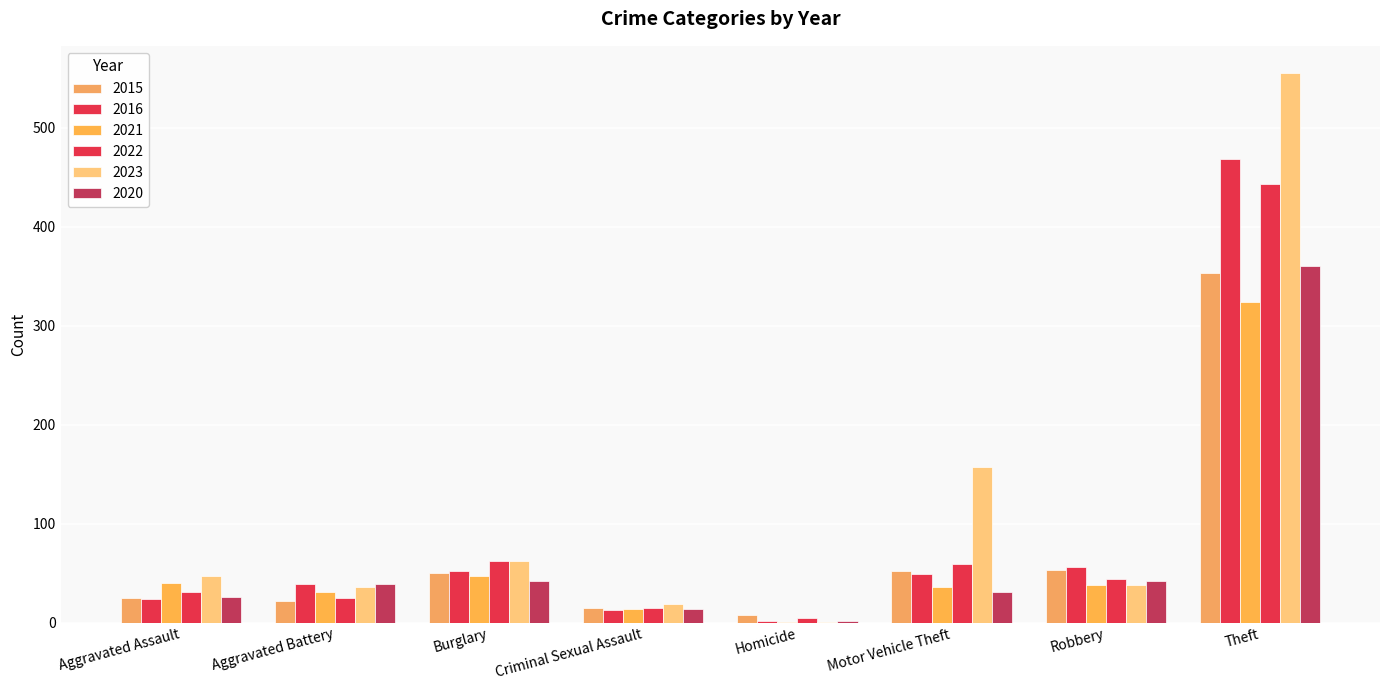

What is the sum of all 2021 values?

531